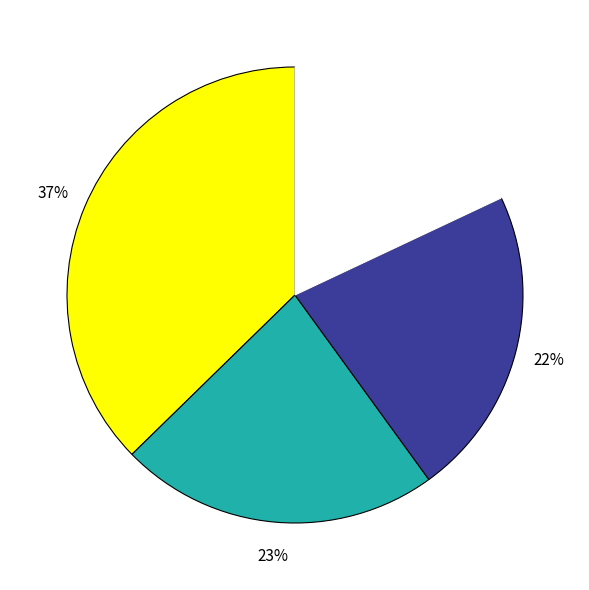

Is there a majority slice in this chart?

No